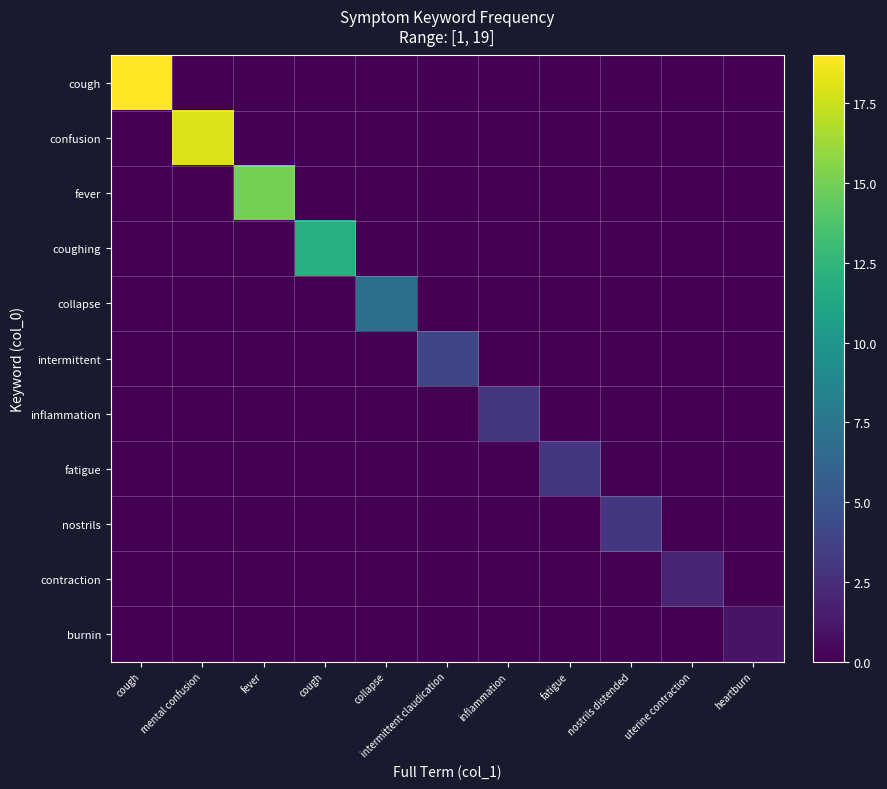

Reading left to right, list all the values displayed in this chart.

cough: cough=19	mental confusion=0	fever=0	cough=0	collapse=0	intermittent claudication=0	inflammation=0	fatigue=0	nostrils distended=0	uterine contraction=0	heartburn=0
confusion: cough=0	mental confusion=18	fever=0	cough=0	collapse=0	intermittent claudication=0	inflammation=0	fatigue=0	nostrils distended=0	uterine contraction=0	heartburn=0
fever: cough=0	mental confusion=0	fever=15	cough=0	collapse=0	intermittent claudication=0	inflammation=0	fatigue=0	nostrils distended=0	uterine contraction=0	heartburn=0
coughing: cough=0	mental confusion=0	fever=0	cough=12	collapse=0	intermittent claudication=0	inflammation=0	fatigue=0	nostrils distended=0	uterine contraction=0	heartburn=0
collapse: cough=0	mental confusion=0	fever=0	cough=0	collapse=7	intermittent claudication=0	inflammation=0	fatigue=0	nostrils distended=0	uterine contraction=0	heartburn=0
intermittent: cough=0	mental confusion=0	fever=0	cough=0	collapse=0	intermittent claudication=4	inflammation=0	fatigue=0	nostrils distended=0	uterine contraction=0	heartburn=0
inflammation: cough=0	mental confusion=0	fever=0	cough=0	collapse=0	intermittent claudication=0	inflammation=3	fatigue=0	nostrils distended=0	uterine contraction=0	heartburn=0
fatigue: cough=0	mental confusion=0	fever=0	cough=0	collapse=0	intermittent claudication=0	inflammation=0	fatigue=3	nostrils distended=0	uterine contraction=0	heartburn=0
nostrils: cough=0	mental confusion=0	fever=0	cough=0	collapse=0	intermittent claudication=0	inflammation=0	fatigue=0	nostrils distended=3	uterine contraction=0	heartburn=0
contraction: cough=0	mental confusion=0	fever=0	cough=0	collapse=0	intermittent claudication=0	inflammation=0	fatigue=0	nostrils distended=0	uterine contraction=2	heartburn=0
burnin: cough=0	mental confusion=0	fever=0	cough=0	collapse=0	intermittent claudication=0	inflammation=0	fatigue=0	nostrils distended=0	uterine contraction=0	heartburn=1